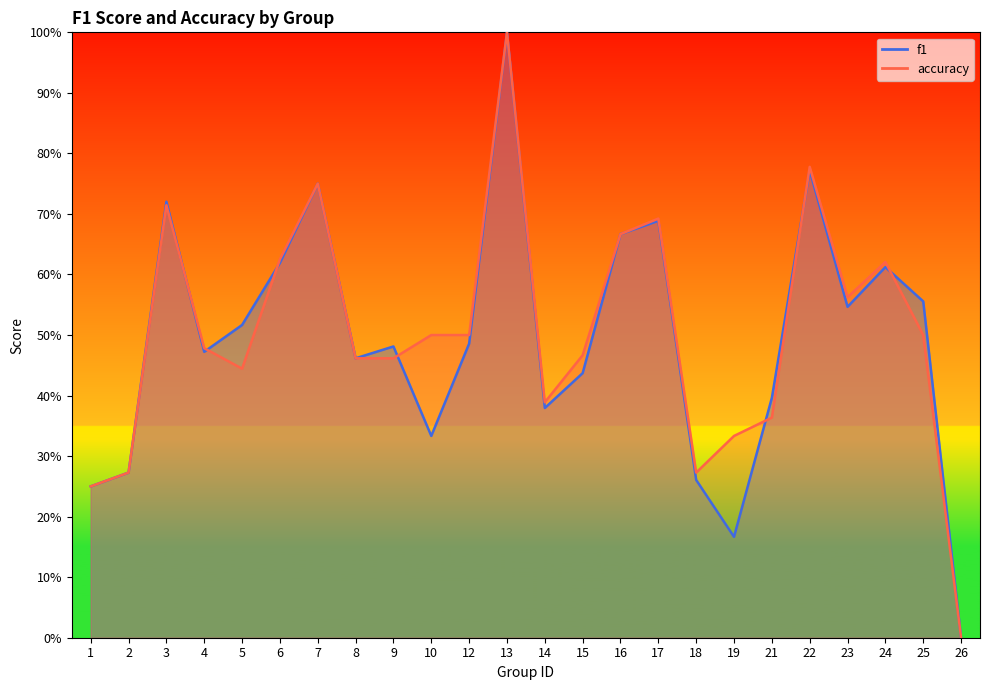

What is the highest value of the accuracy series?

1.0